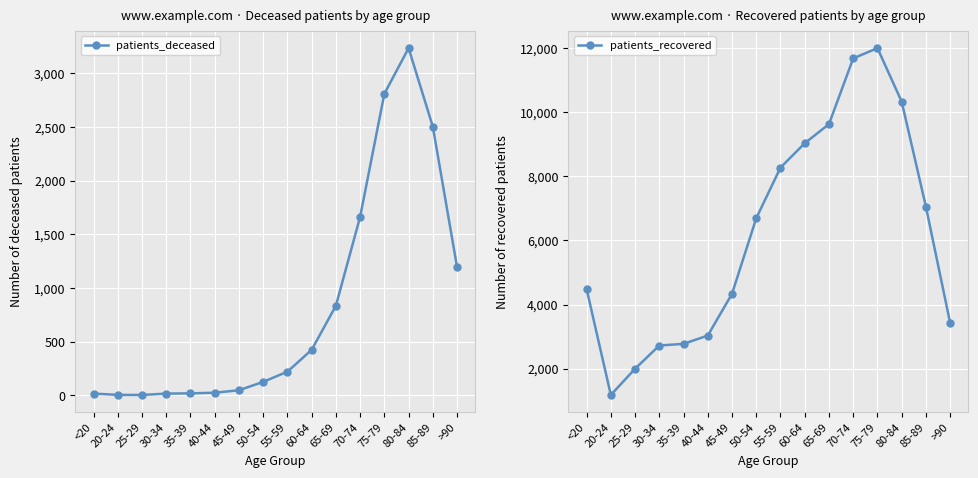

What is the sum of the patients_recovered values at >90 and 60-64?

12456